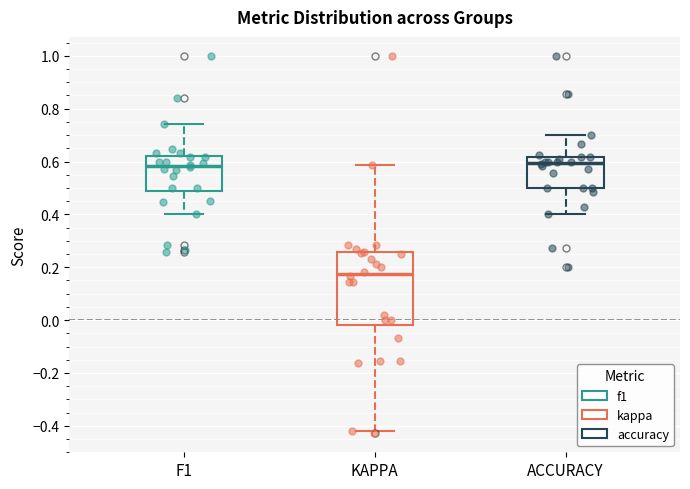

Comparing the boxes themselves (not the whiskers), which one is the tallest?

KAPPA